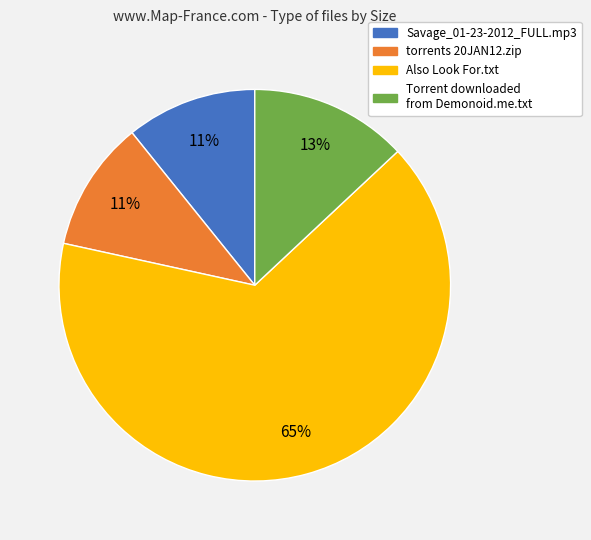

To the nearest percent, what is the average slice percentage?

25%